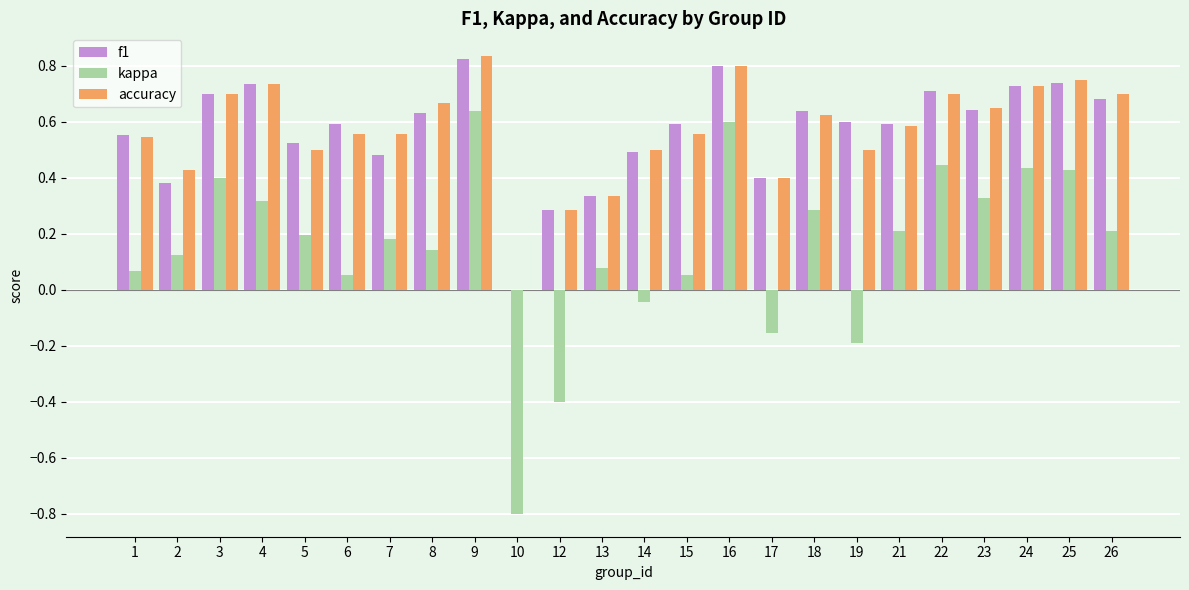

What is the sum of all accuracy values?

13.6